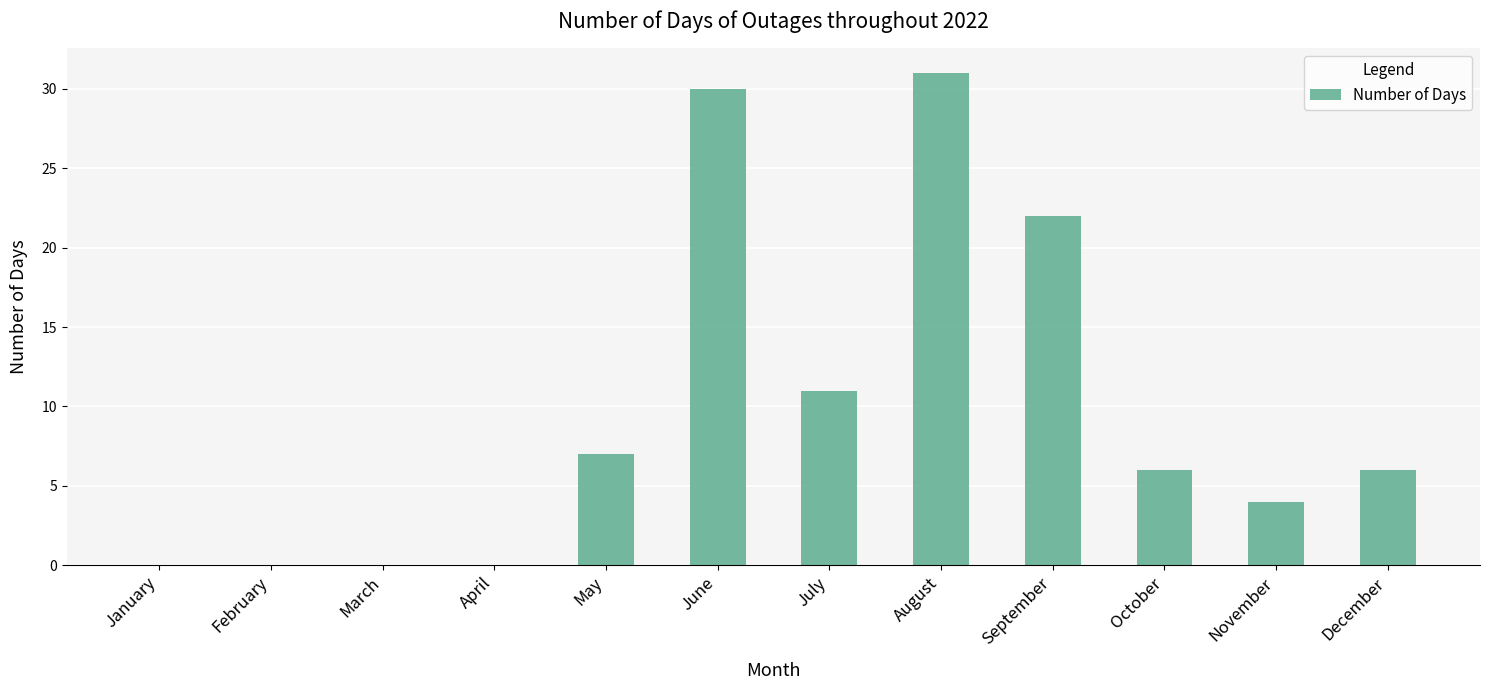

The chart shows a value of 0 at February. True or false?

True